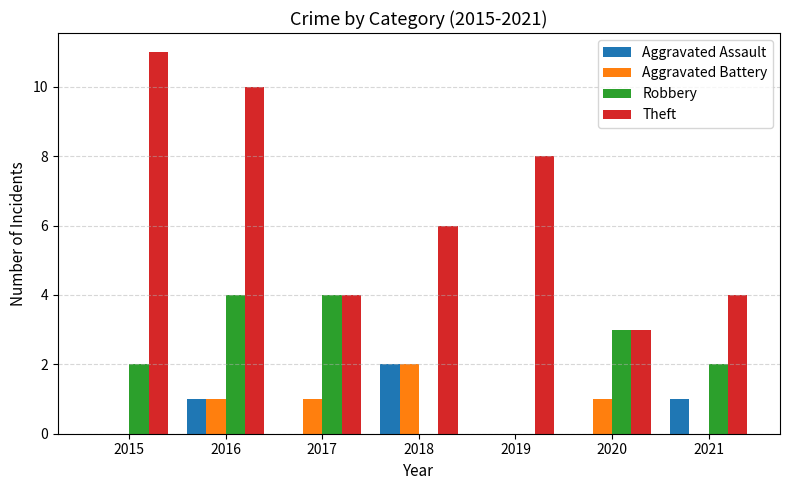

Which series has the largest range (max minus min)?

Theft